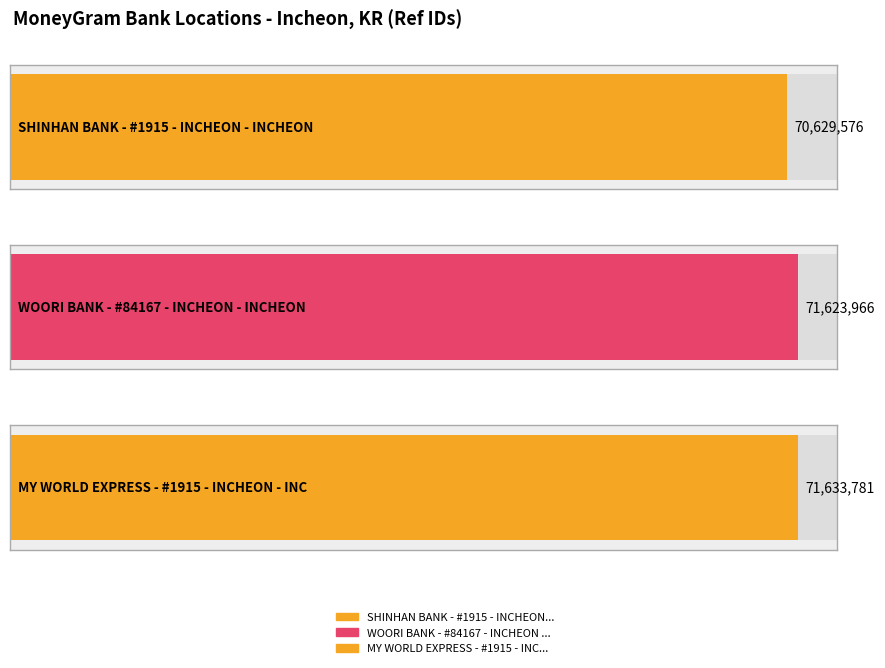

Count the number of categories in the chart.

3